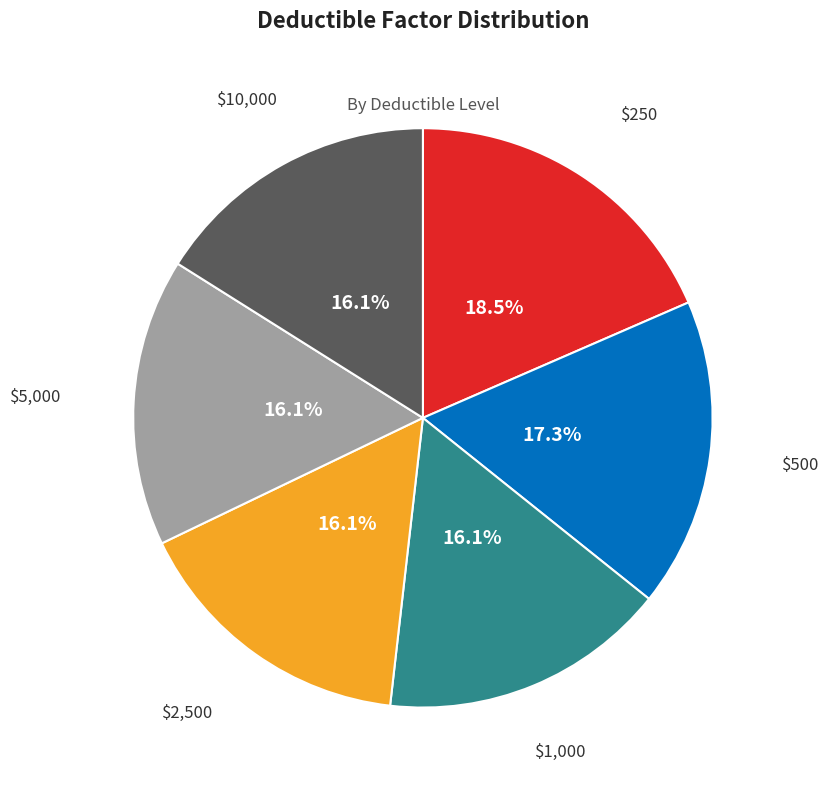

Is $250 the majority of the pie?

No